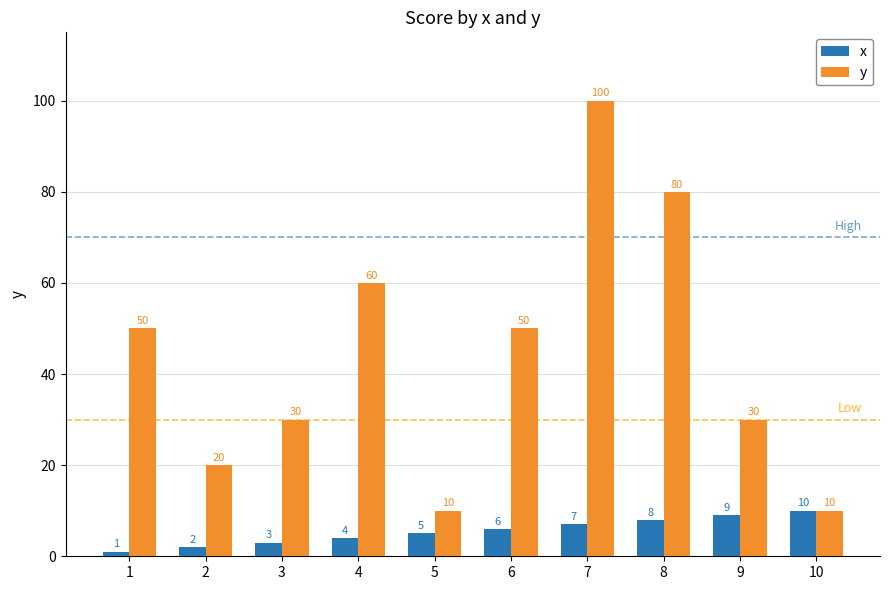

Is the value of y at 10 greater than the value of x at 1?

Yes